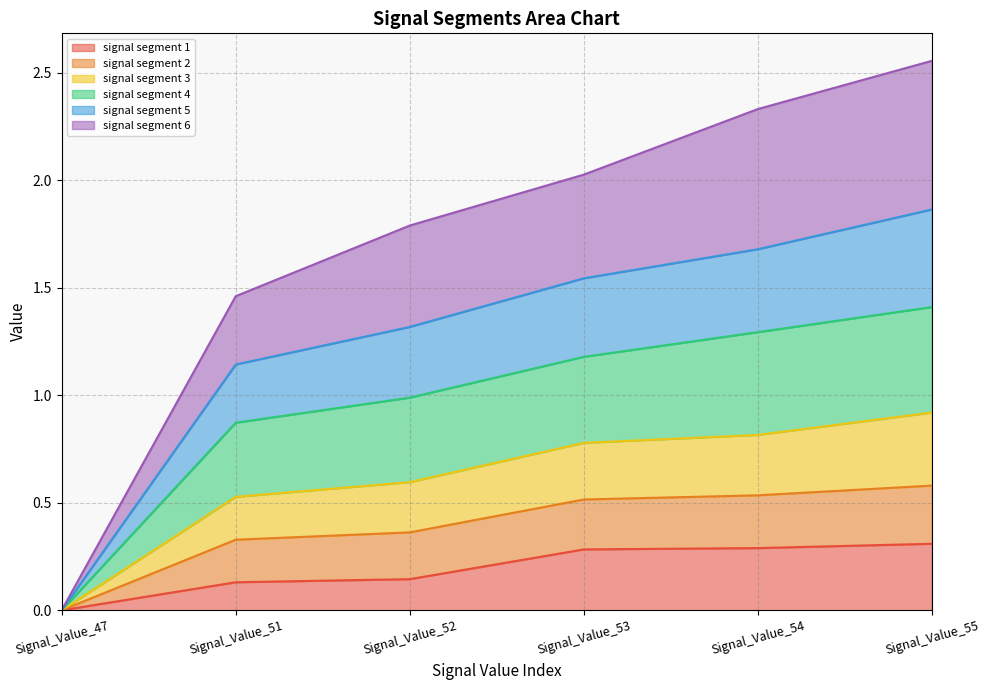

True or false: signal segment 3 and signal segment 1 intersect in this chart.

False